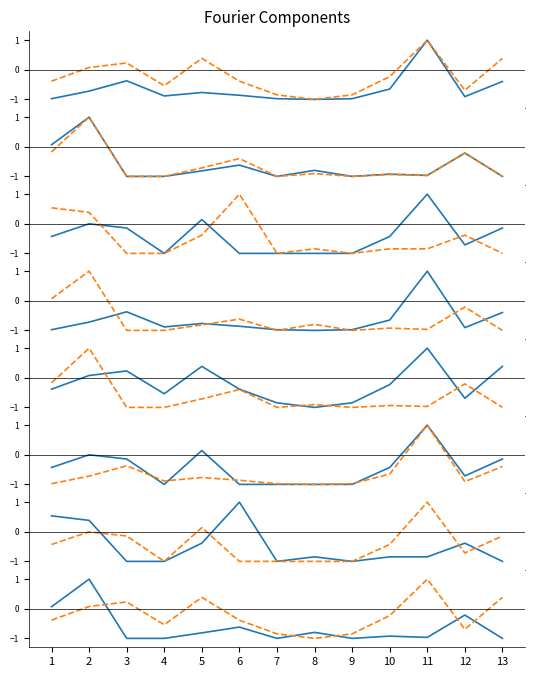

Does the chart have visible grid lines?

No